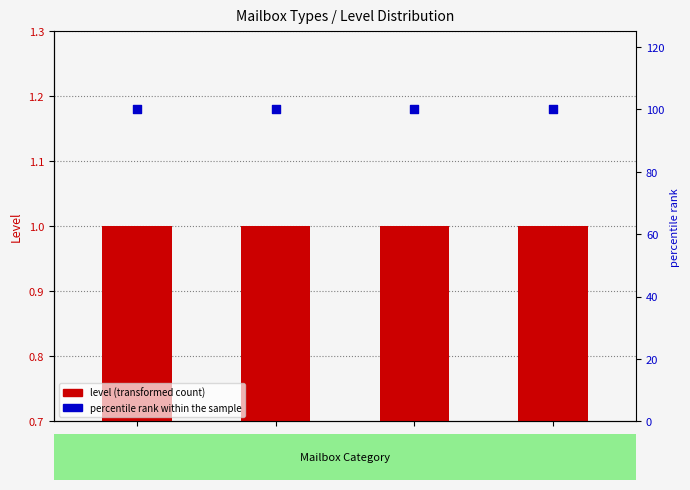

At which category is the sum across all series the highest?

PER